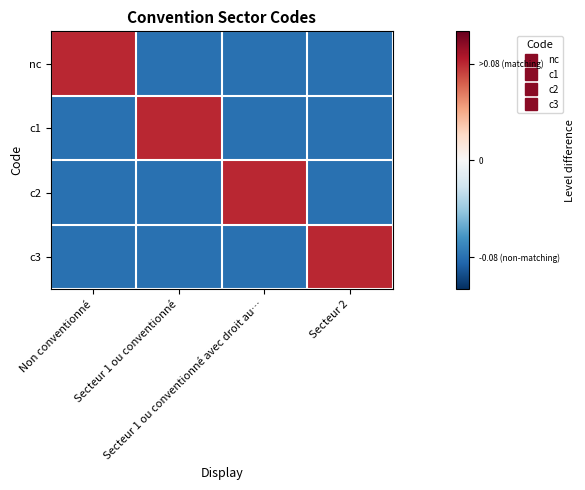

Reading right to left, transcribe all the data shown in this chart.

nc: Secteur 2=-0.1	Secteur 1 ou conventionné avec droit au…=-0.1	Secteur 1 ou conventionné=-0.1	Non conventionné=0.1
c1: Secteur 2=-0.1	Secteur 1 ou conventionné avec droit au…=-0.1	Secteur 1 ou conventionné=0.1	Non conventionné=-0.1
c2: Secteur 2=-0.1	Secteur 1 ou conventionné avec droit au…=0.1	Secteur 1 ou conventionné=-0.1	Non conventionné=-0.1
c3: Secteur 2=0.1	Secteur 1 ou conventionné avec droit au…=-0.1	Secteur 1 ou conventionné=-0.1	Non conventionné=-0.1